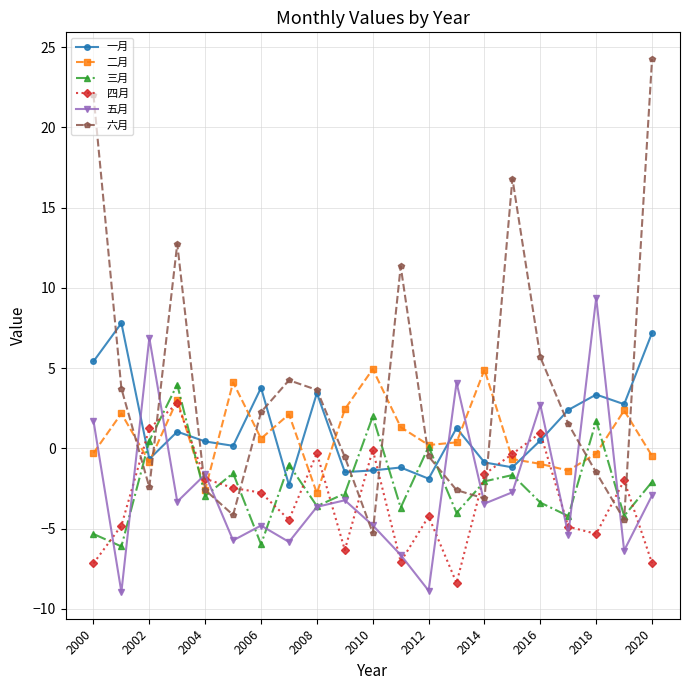

What is the highest value of the 四月 series?

2.8